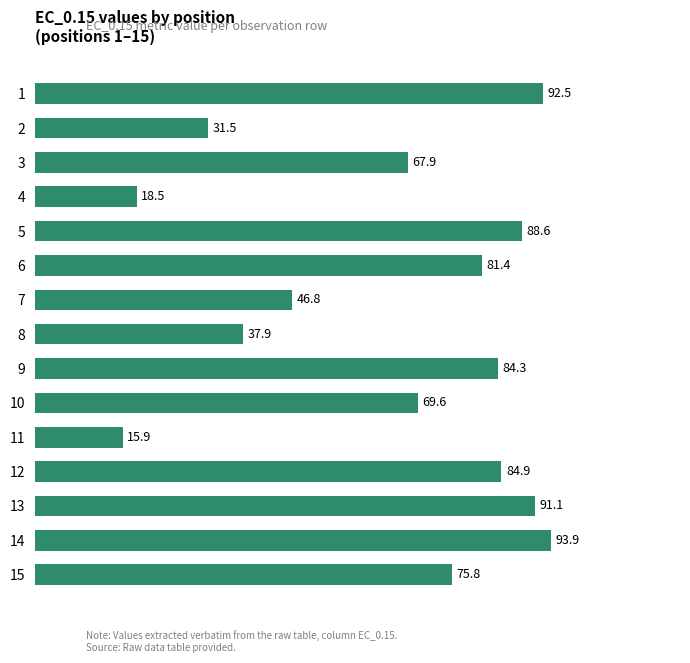

The chart shows a value of 114.5 at 9. True or false?

False